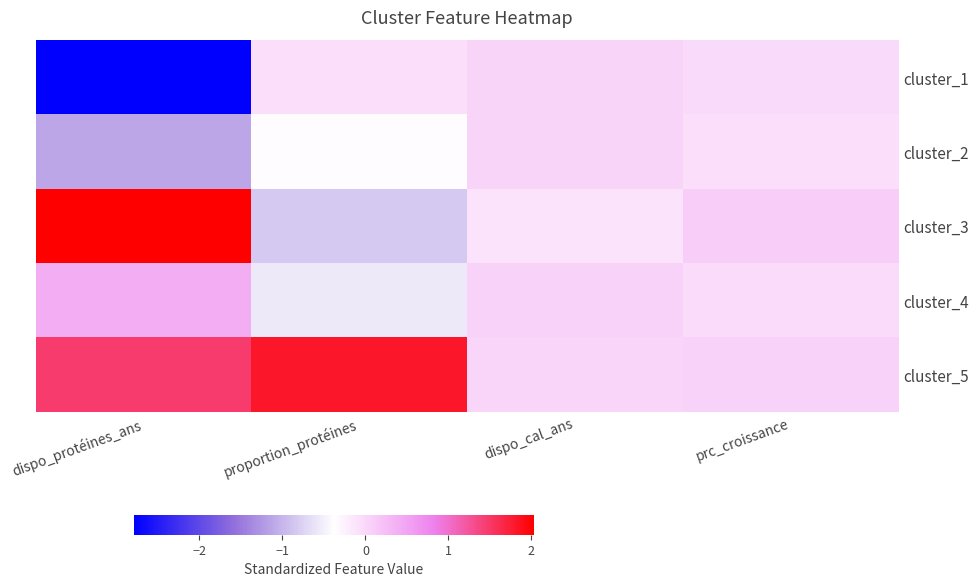

What is the maximum value shown in the chart?

2.0